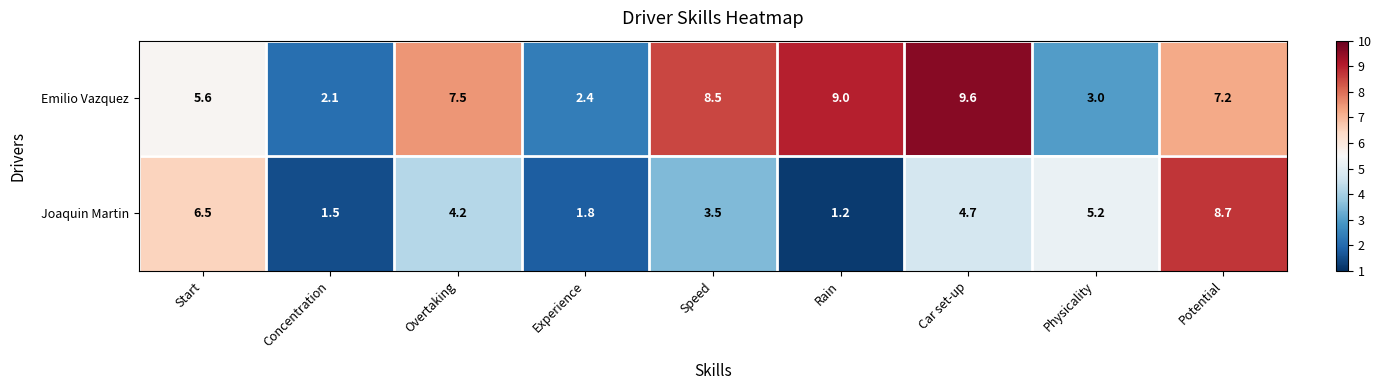

Is it true that Emilio Vazquez equals 3.0 at Concentration?

False